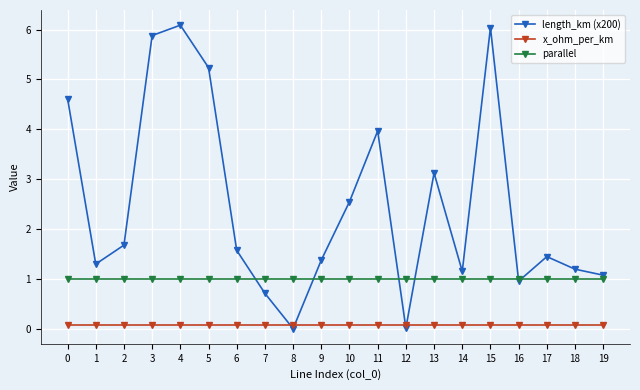

What is the spread (max minus min) of values at 10?

2.5